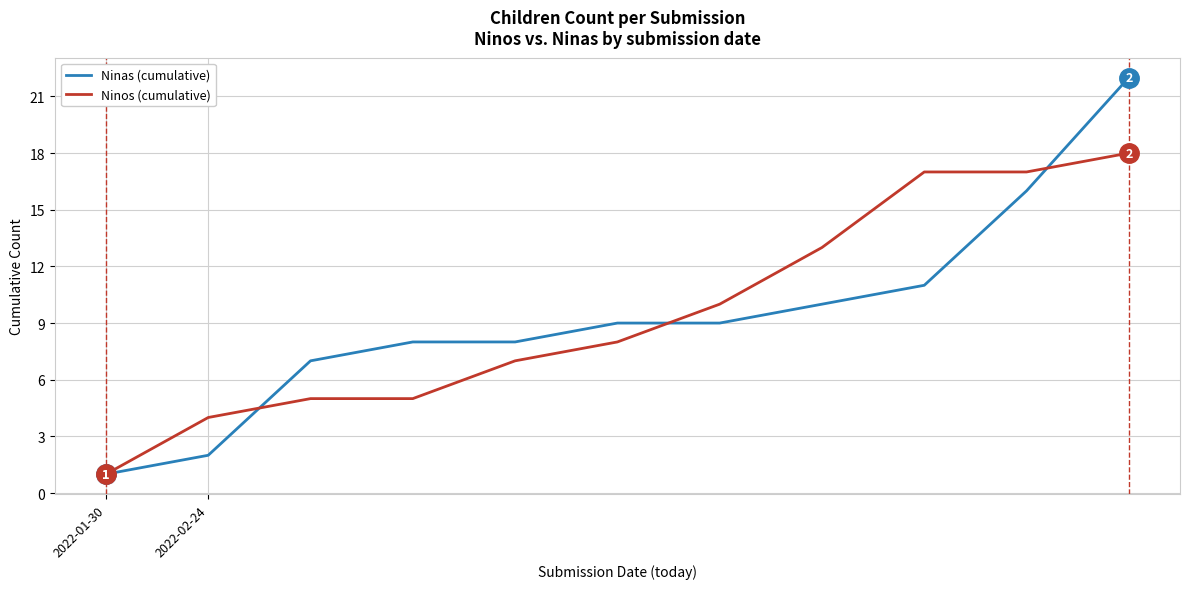

Rank the series by their maximum value, from highest to lowest.

Ninas (cumulative), Ninos (cumulative)